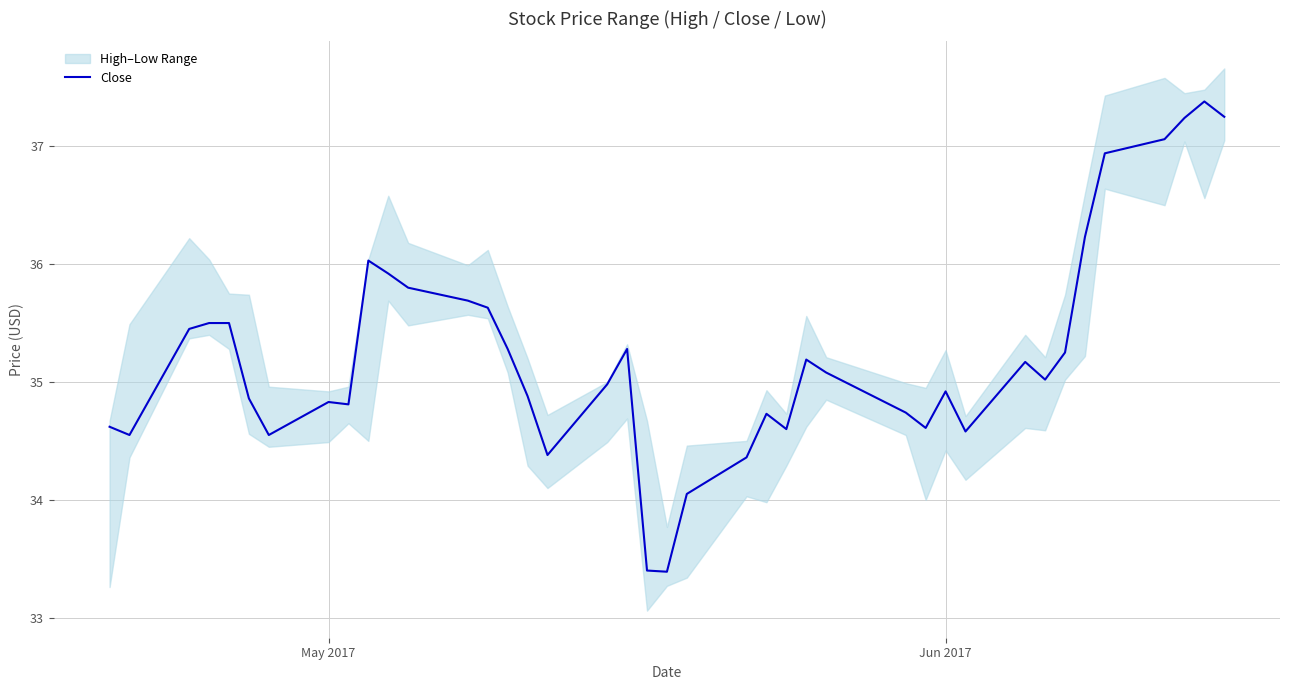

How many categories are shown in the chart?

40